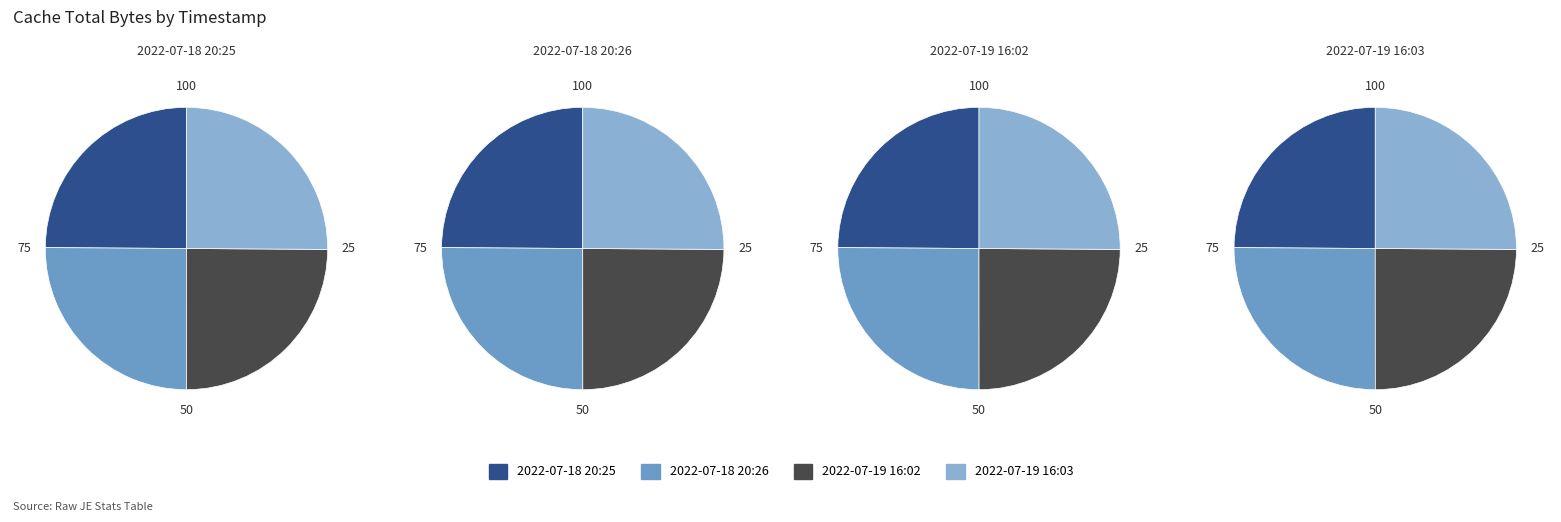

What is the smallest slice in the pie chart?

2022-07-19 16:02